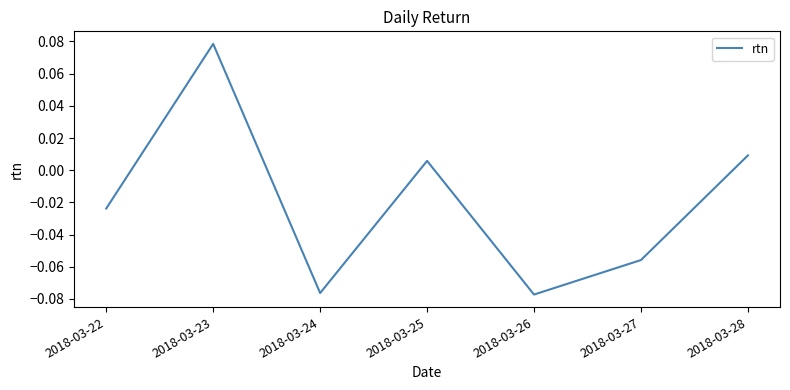

True or false: the data has more than 0 interior local peaks.

True